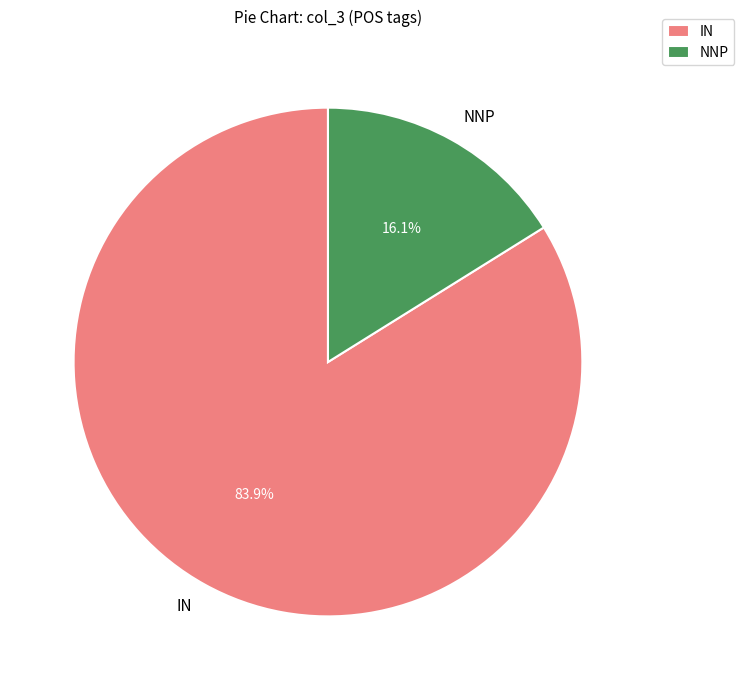

To the nearest percent, what percentage of the pie is IN?

84%